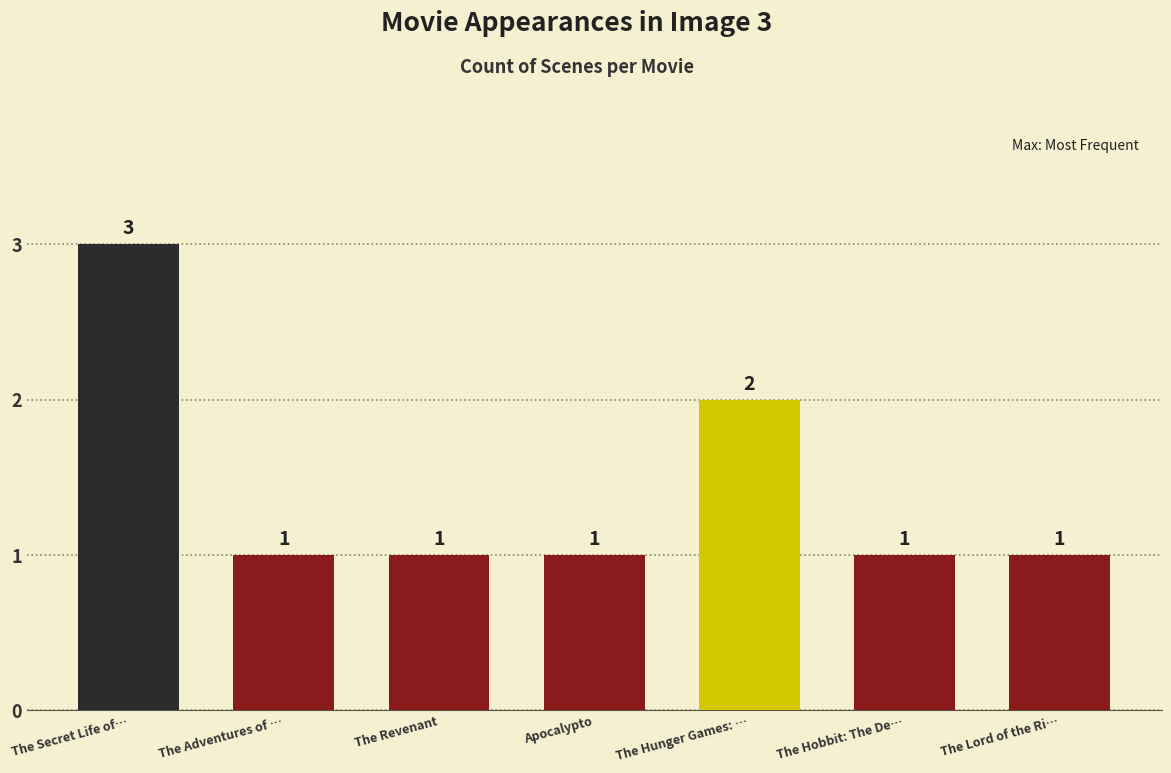

Is it true that the value at The Adventures of … is 1?

True